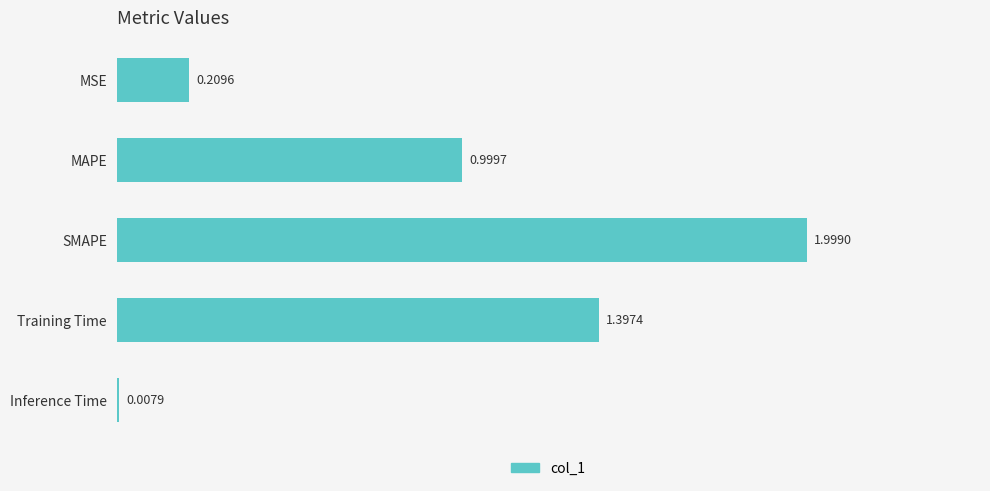

At which category does the chart reach its minimum across all series?

Inference Time